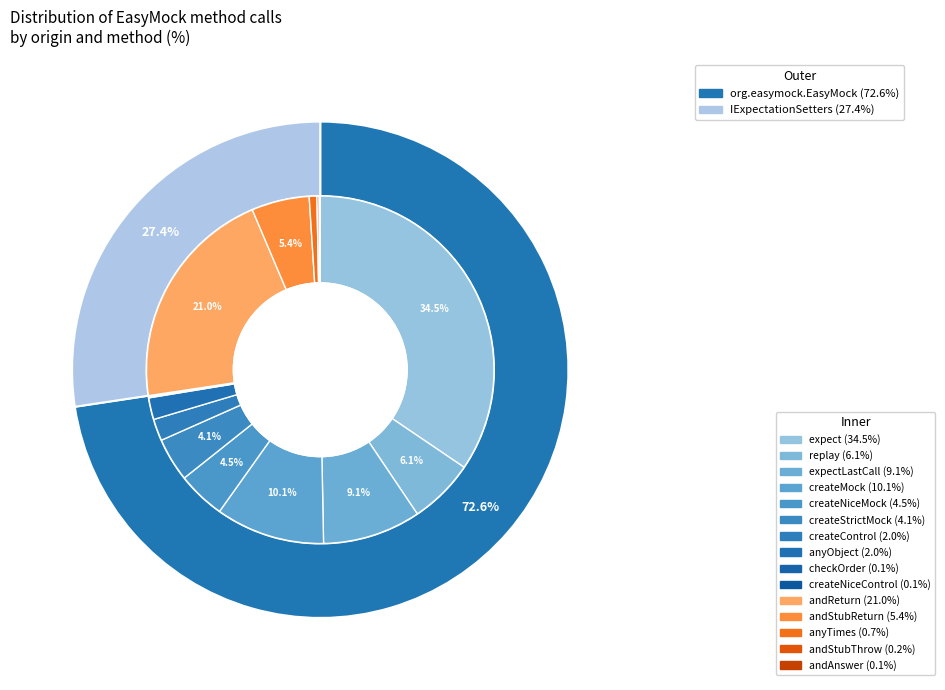

Count the number of slices in the pie.

15